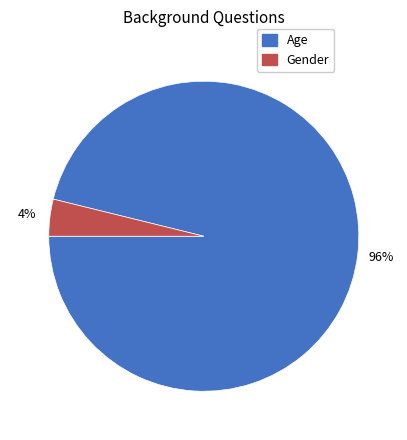

How many segments does this pie chart have?

2